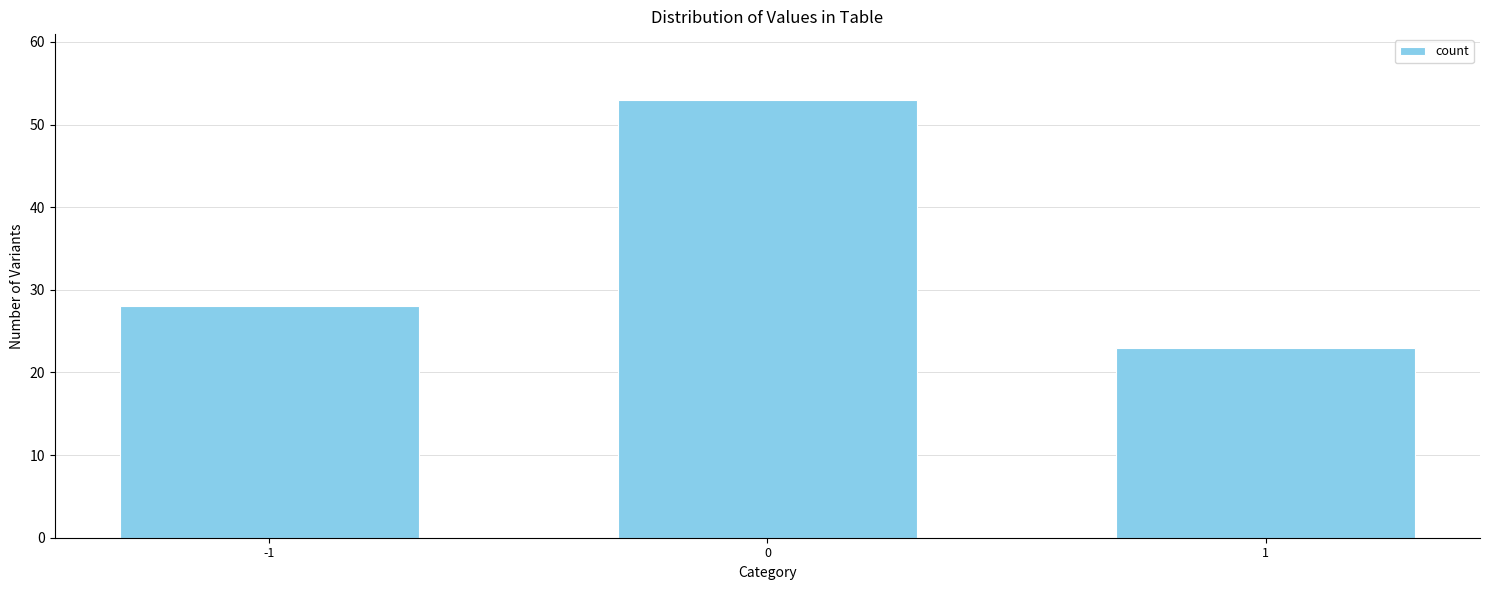

Reading left to right, list all the values displayed in this chart.

-1=28	0=53	1=23